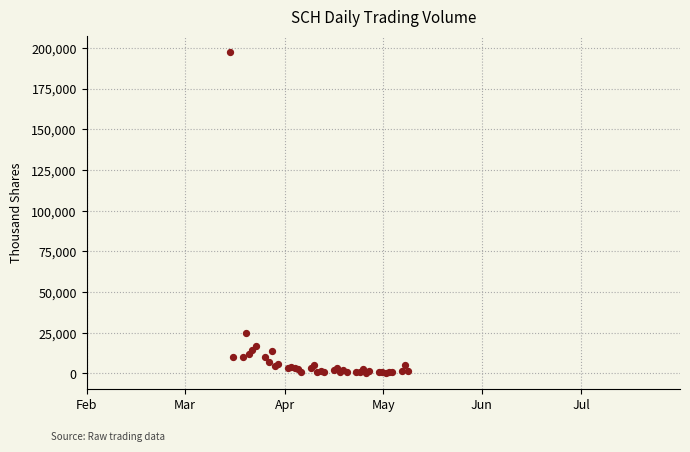

What Y value in the scatter plot is closest to 98819?

24677.1